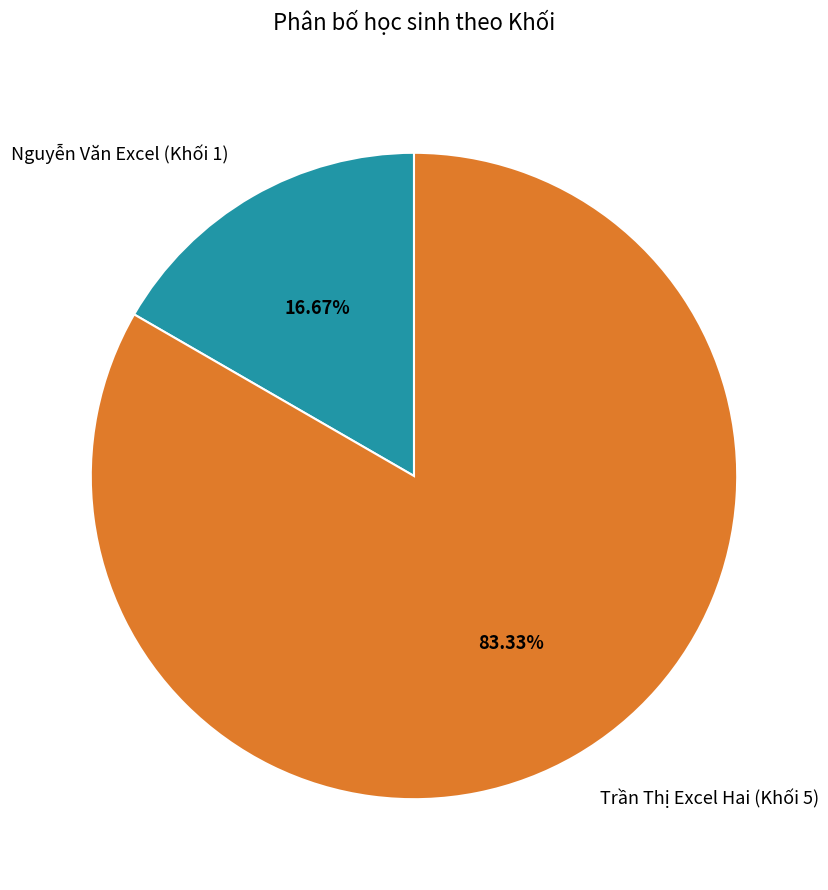

What is the total percentage of Trần Thị Excel Hai (Khối 5) and Nguyễn Văn Excel (Khối 1)?

100.0%